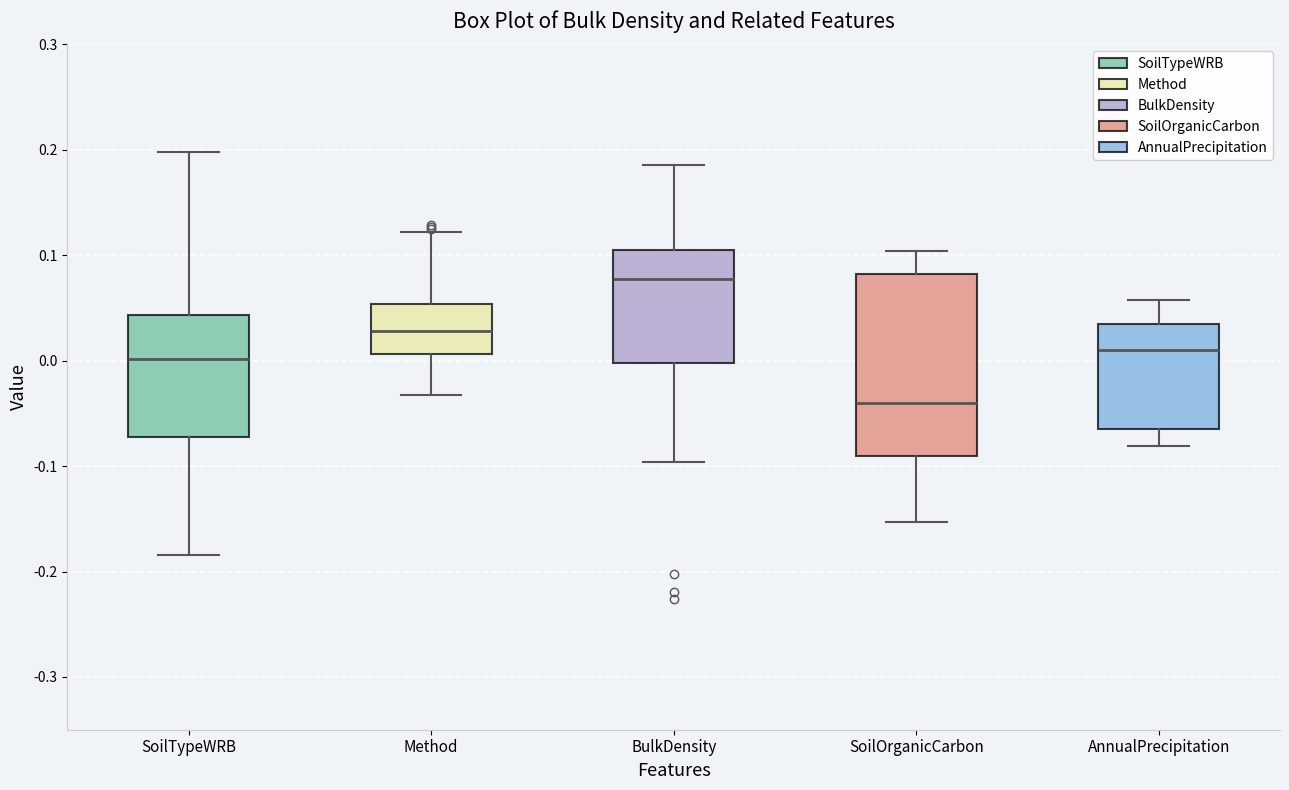

Reading left to right, read every box against the y-axis: the position of its median line, the range the box covers, and the ends of its whiskers. The values are not printed on the chart, so give them approximately, as read against the axis.

SoilTypeWRB: median 0.00, box -0.07 to 0.04, whiskers -0.18 to 0.20
Method: median 0.03, box 0.01 to 0.05, whiskers -0.03 to 0.12
BulkDensity: median 0.08, box 0.00 to 0.10, whiskers -0.10 to 0.19
SoilOrganicCarbon: median -0.04, box -0.09 to 0.08, whiskers -0.15 to 0.10
AnnualPrecipitation: median 0.01, box -0.07 to 0.03, whiskers -0.08 to 0.06